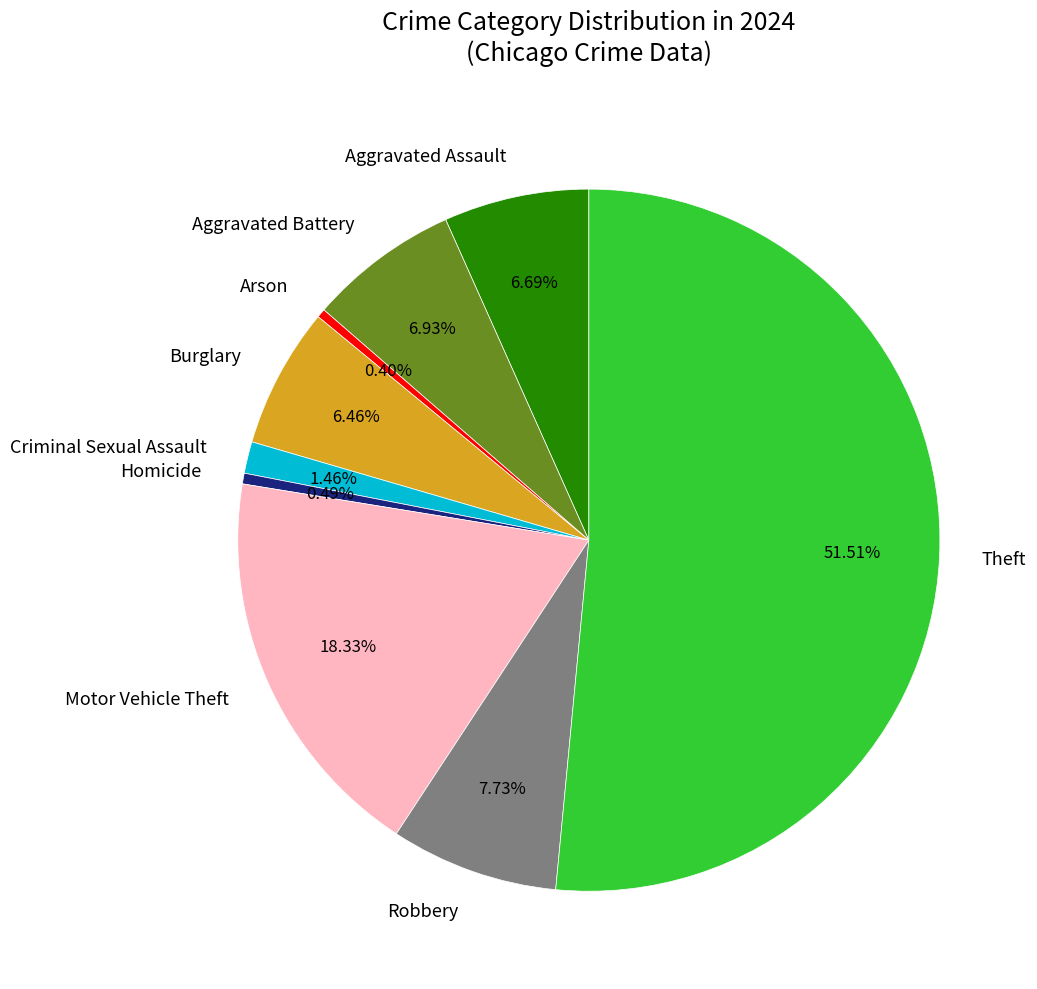

Does any single category account for the majority?

Yes